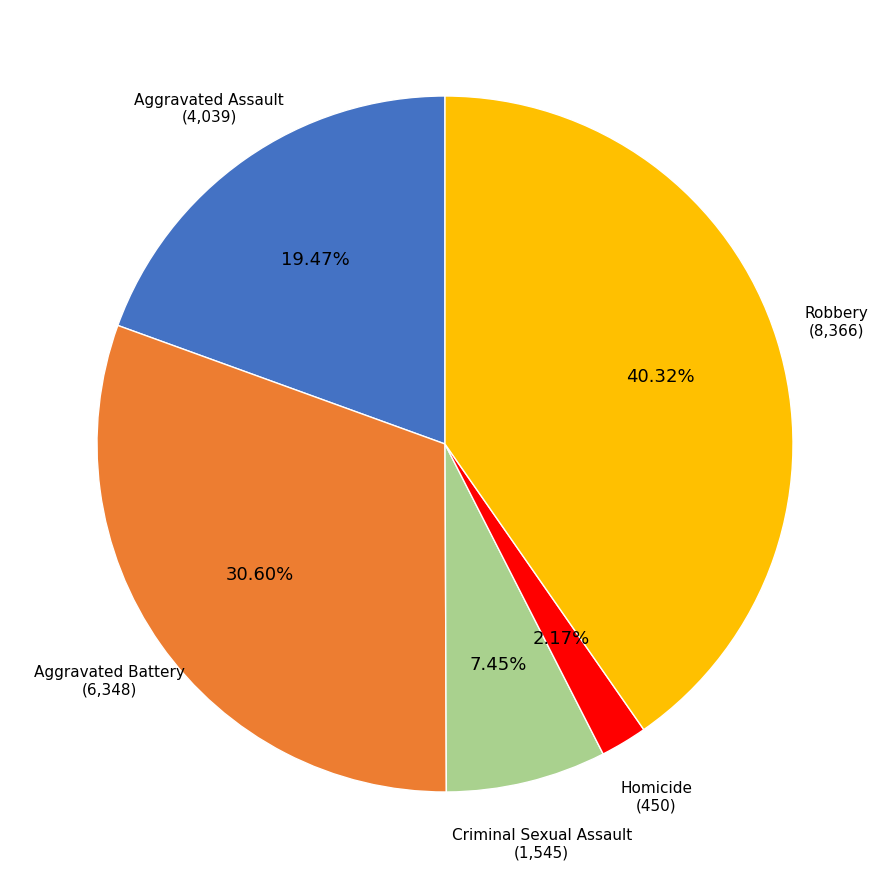

Does any single category account for the majority?

No